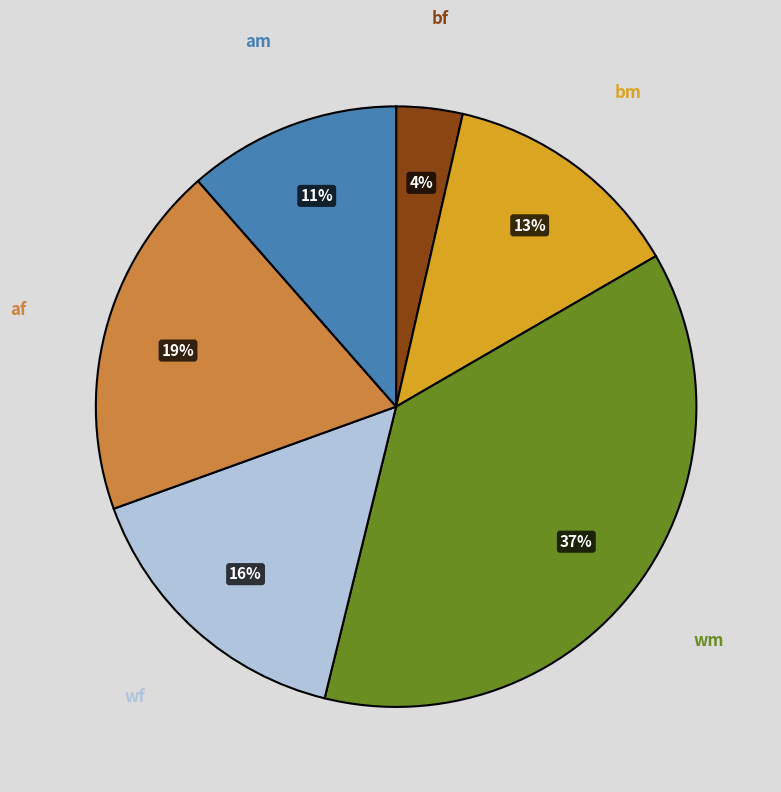

Is it true that wf is 16% of the pie?

True